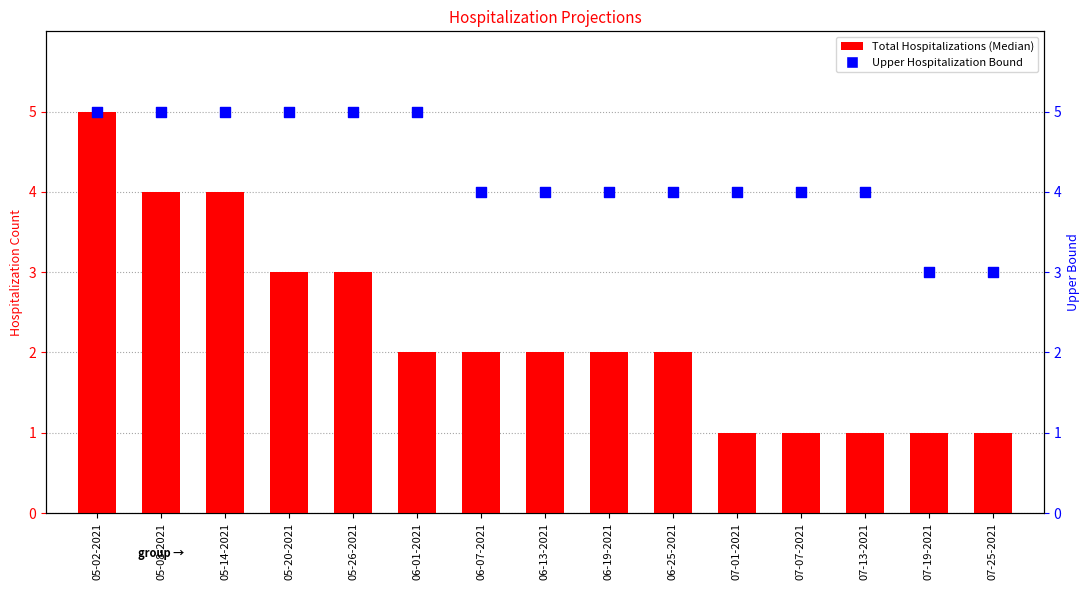

At which category is the sum across all series the highest?

05-02-2021